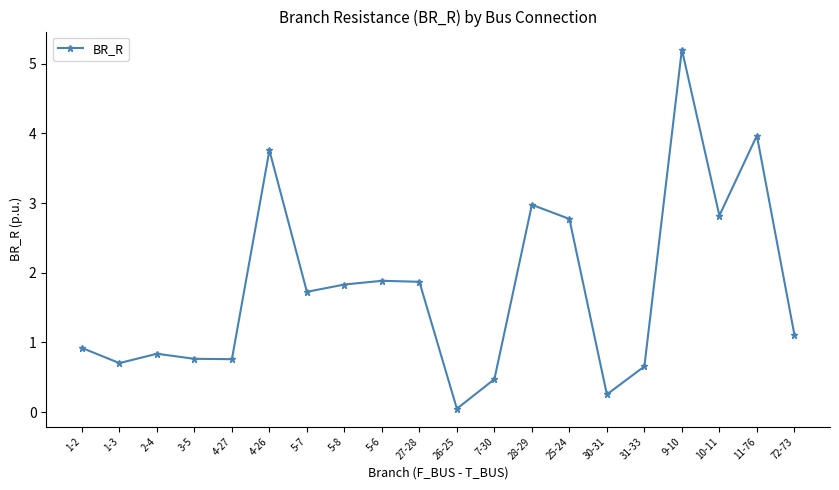

What is the maximum value shown in the chart?

5.2